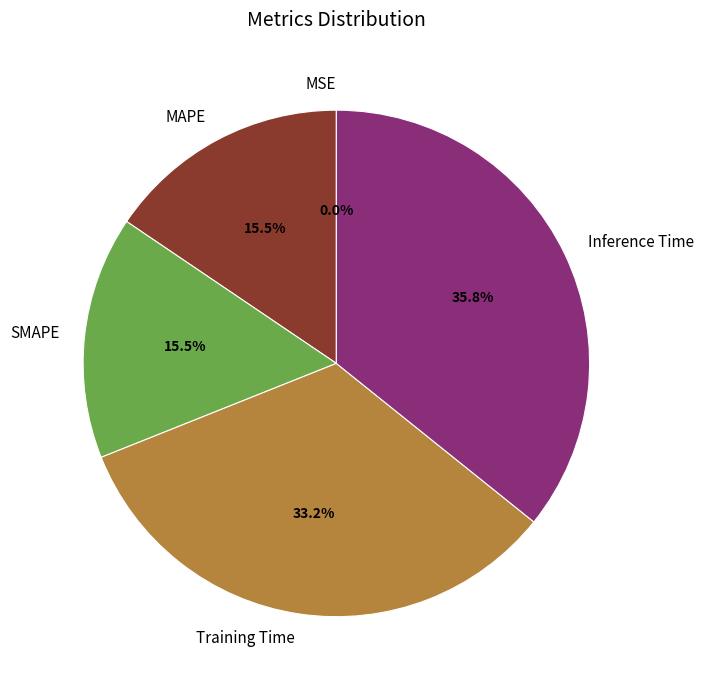

What is the total percentage of MAPE and Training Time?

48.7%